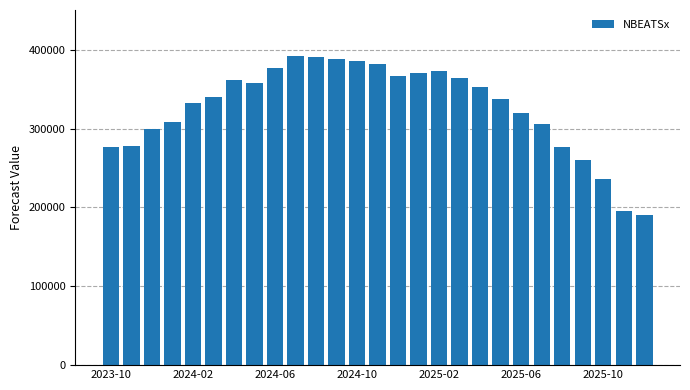

How many bars are there in total?

27